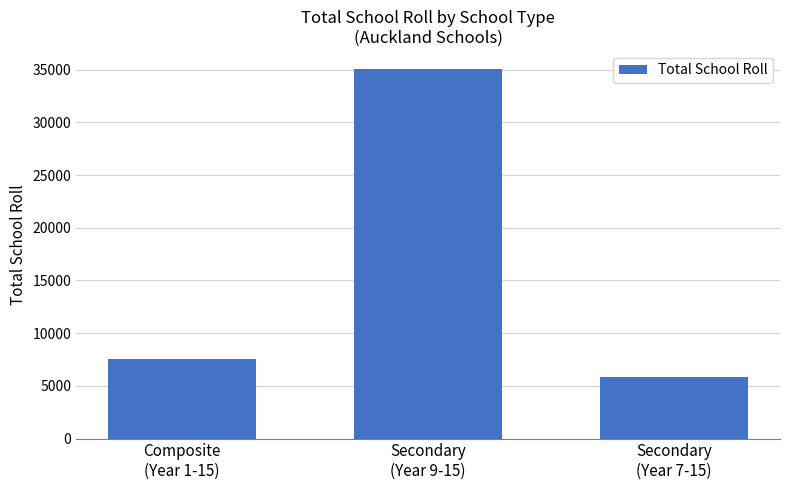

Does the chart contain stacked bars?

No